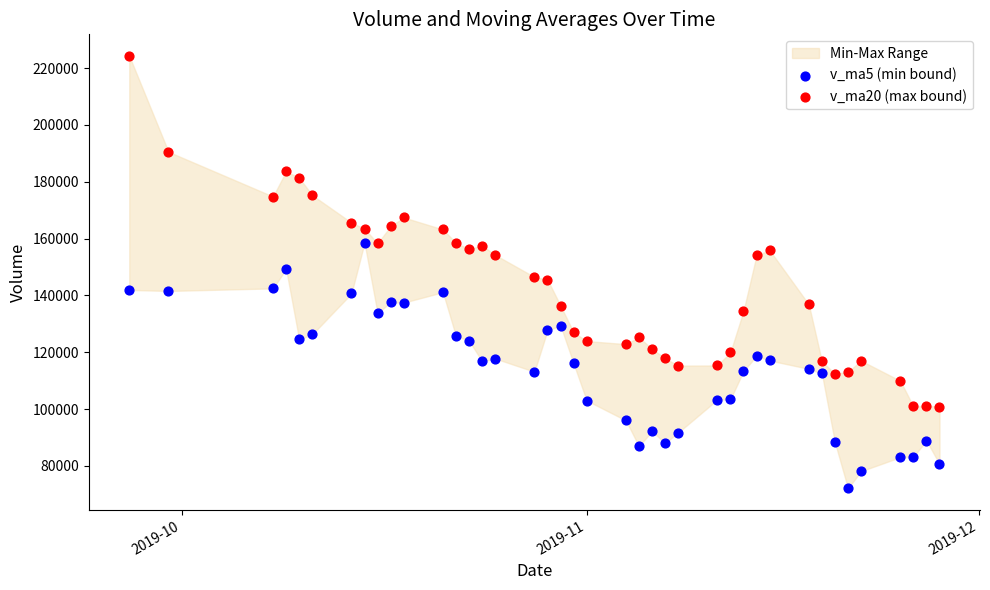

Which series contains the lowest Y value?

v_ma5 (min bound)